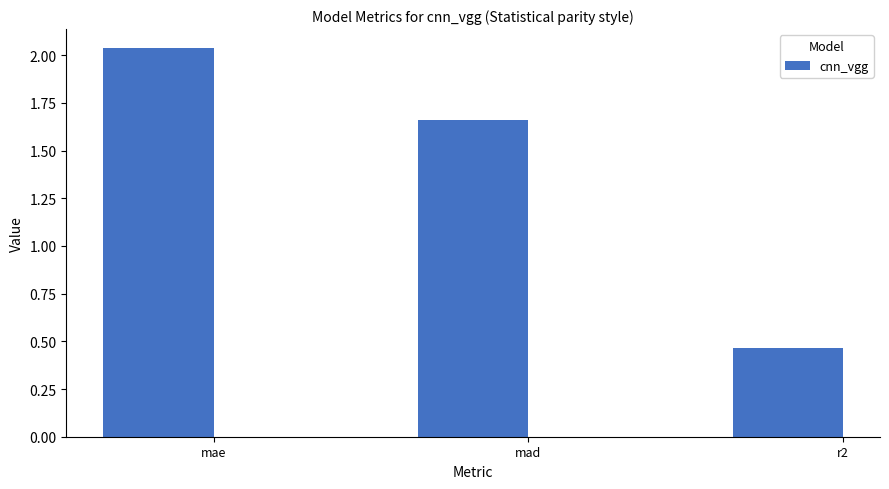

At which label does the data first exceed 1?

mae